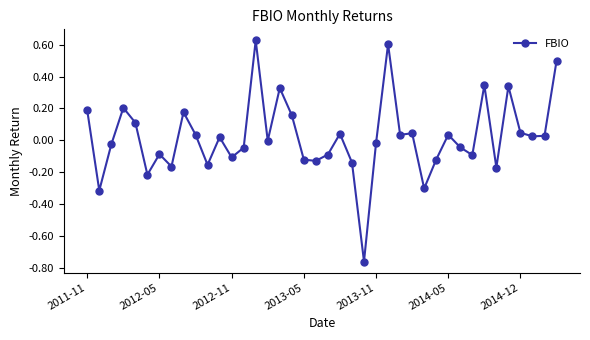

What is the difference between the second highest and second lowest values?

0.9